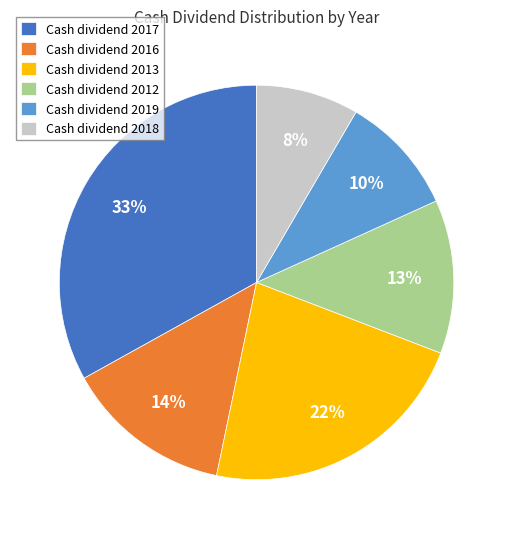

Which slice is the largest?

Cash dividend 2017